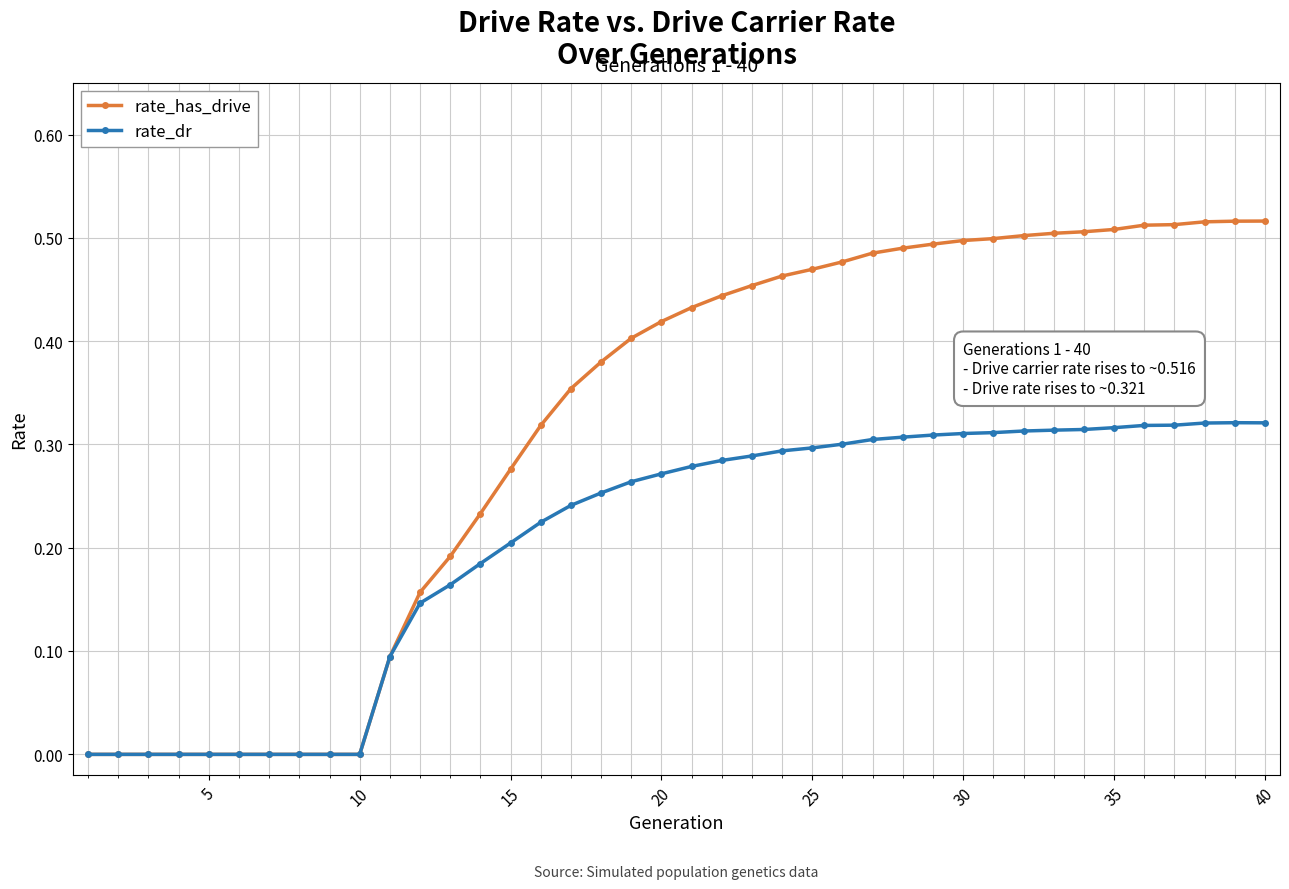

Does the chart have visible grid lines?

Yes